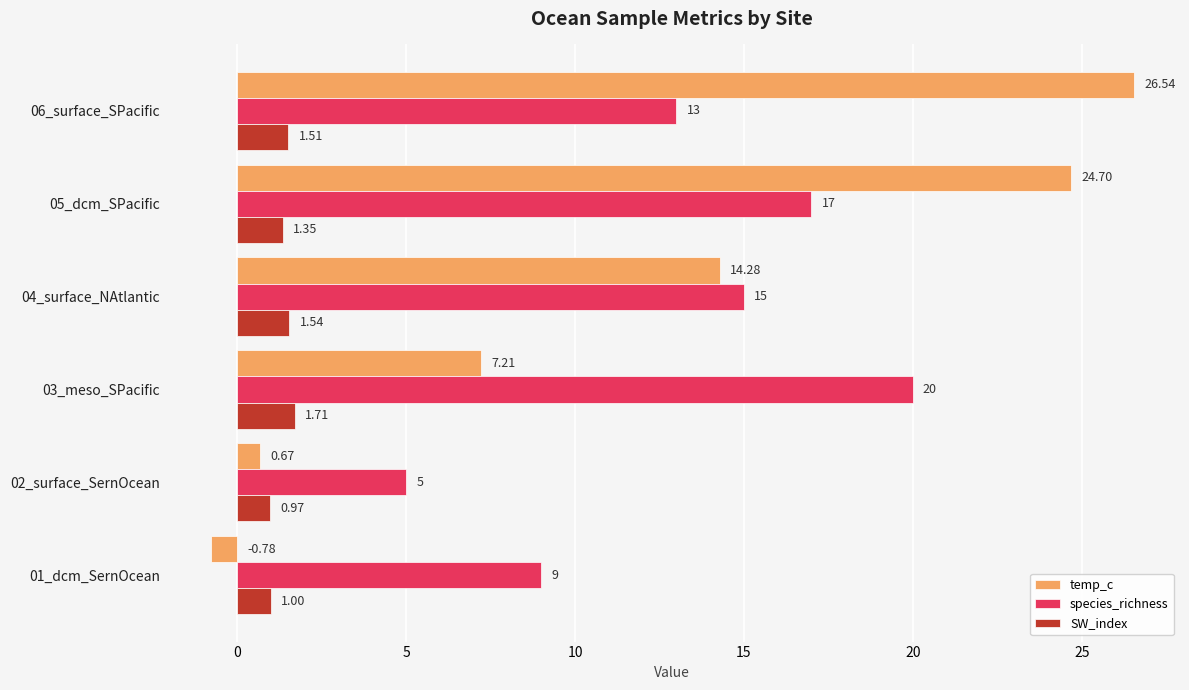

What is the difference between the highest and lowest values at 03_meso_SPacific?

18.3